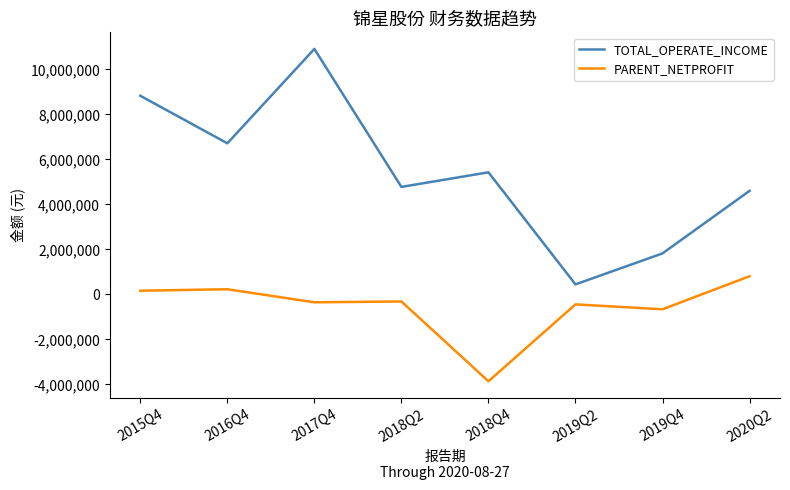

True or false: PARENT_NETPROFIT and TOTAL_OPERATE_INCOME cross at least once.

False